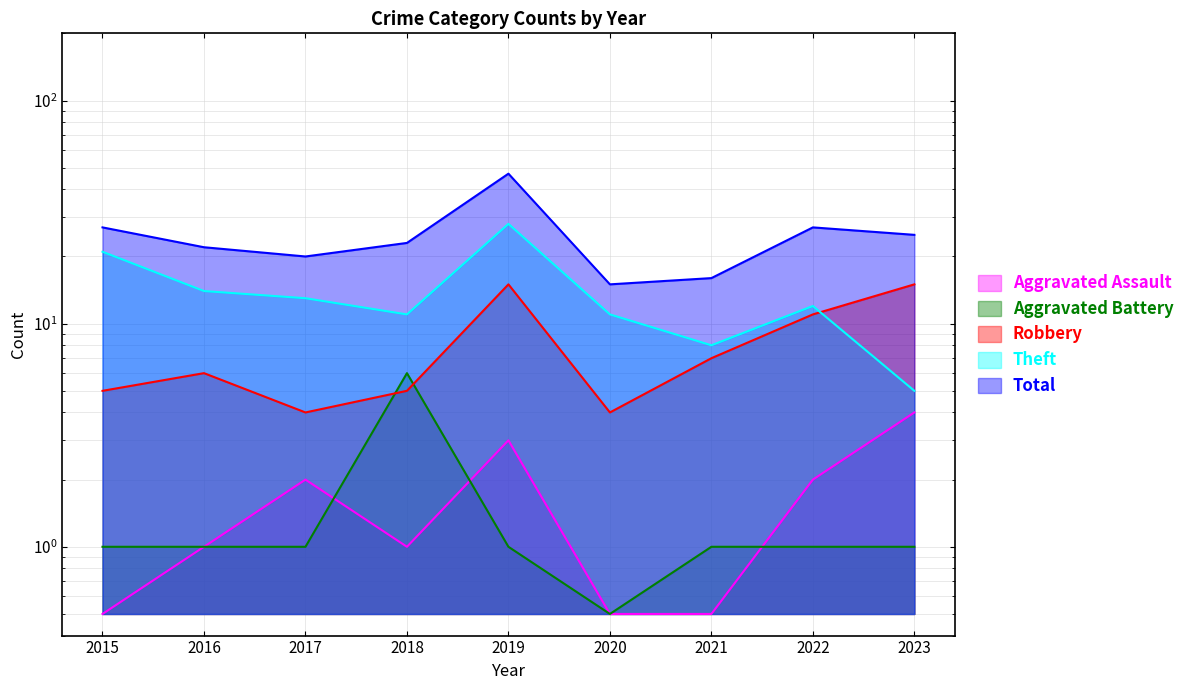

Which series has the largest total across all categories?

Total